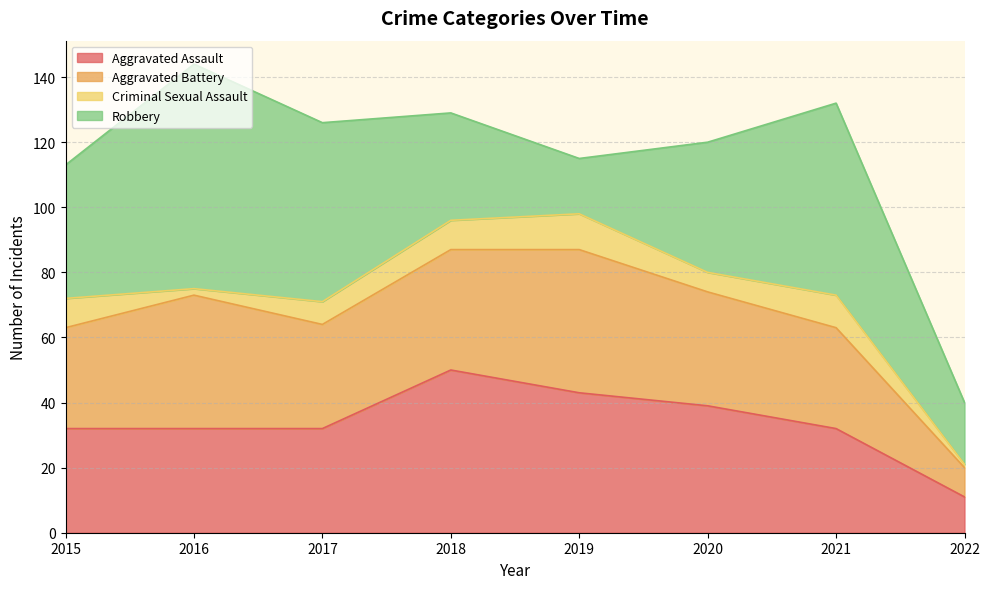

Is it true that Aggravated Assault equals 50 at 2016?

False